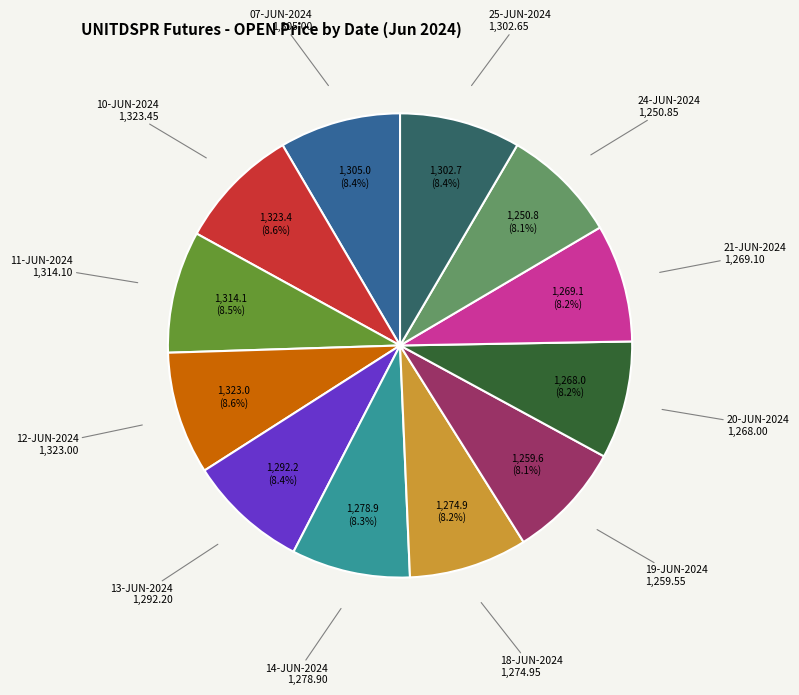

Is there any slice that represents more than half of the pie?

No